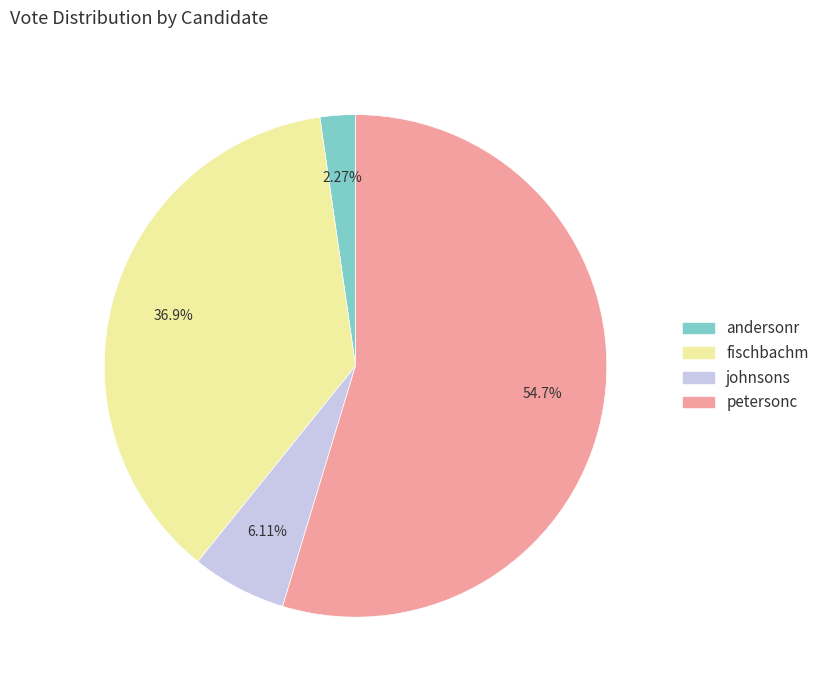

The fischbachm slice represents 37% of the pie. True or false?

True